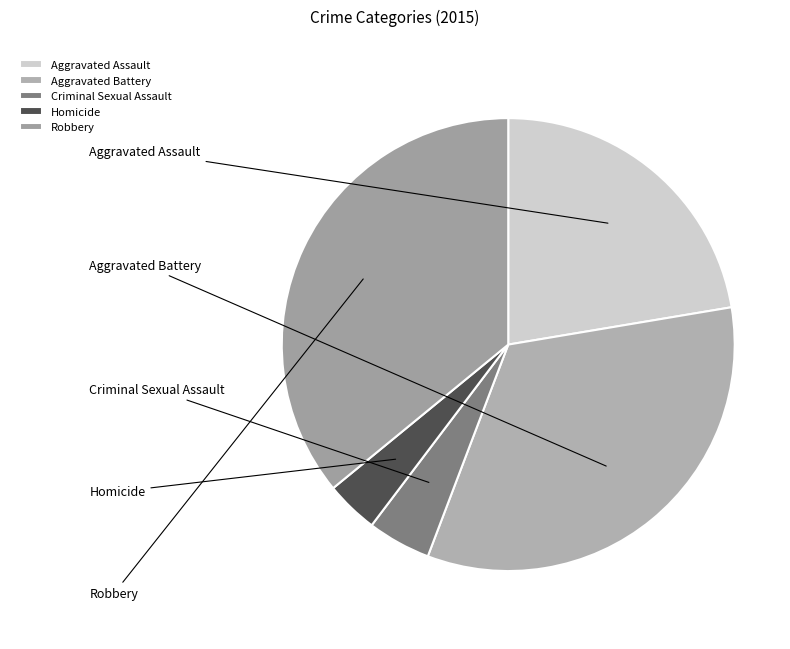

What percentage is NOT represented by Aggravated Battery?

66.6%